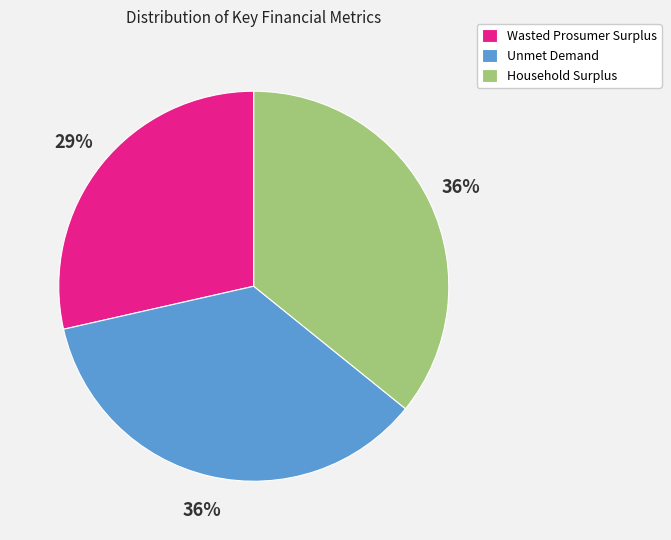

Count the number of slices in the pie.

3